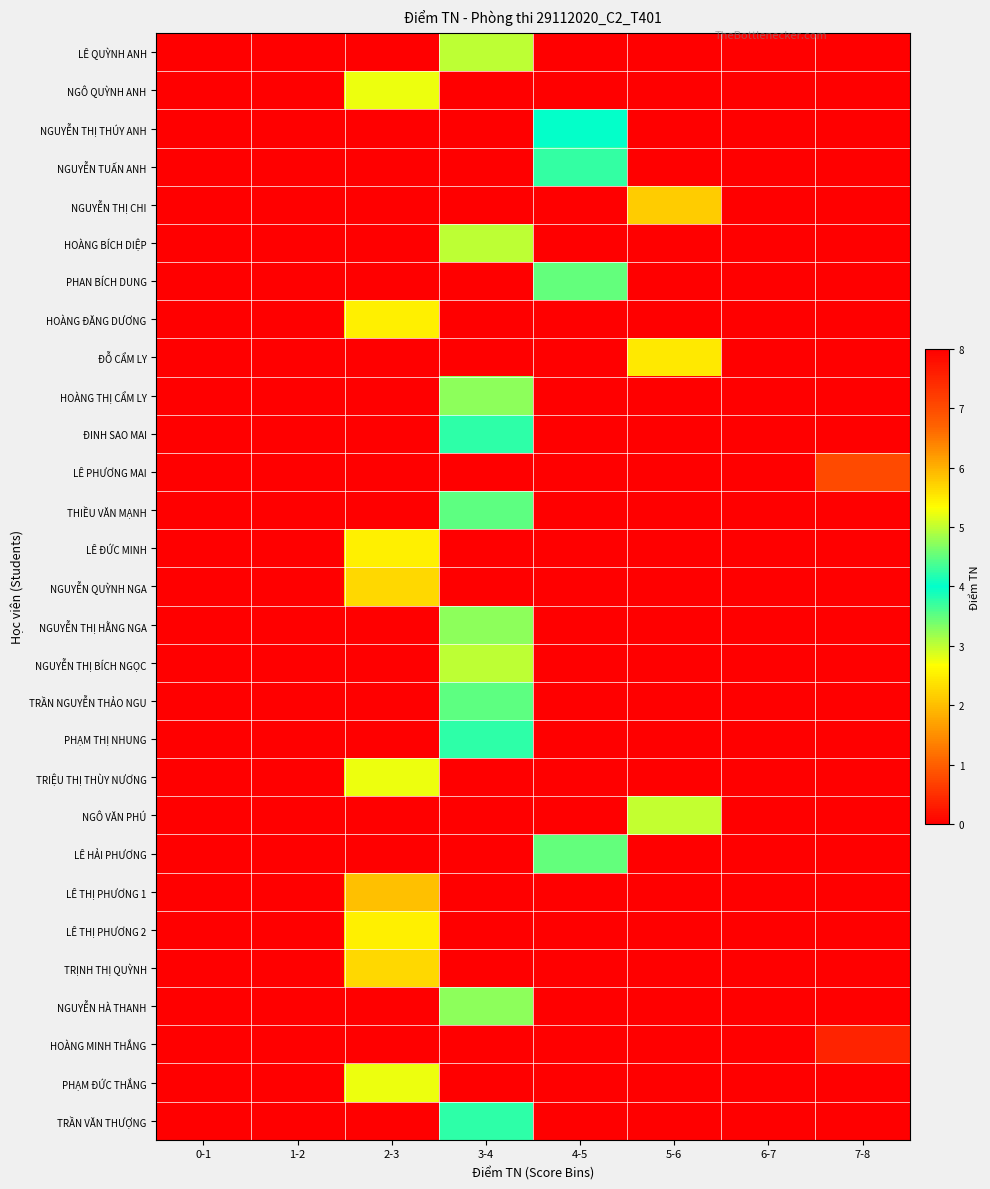

Count the number of categories in the chart.

8